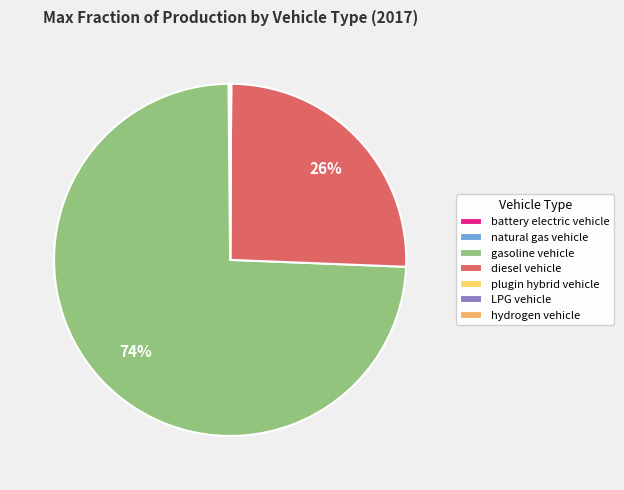

What is the largest slice in the pie chart?

gasoline vehicle